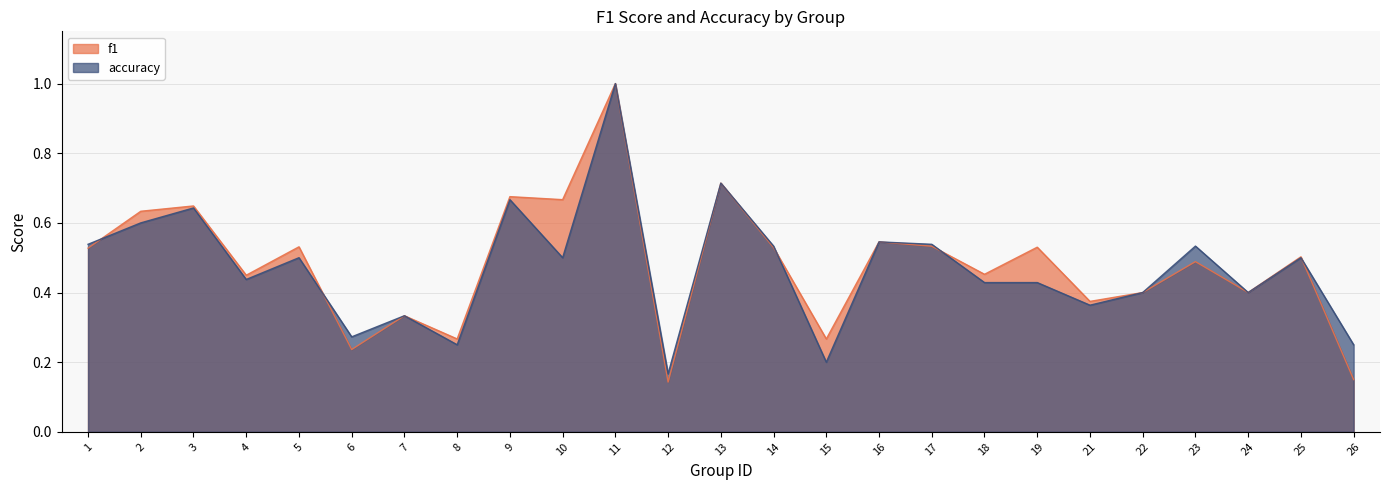

Where is accuracy nearest to the value 0?

12